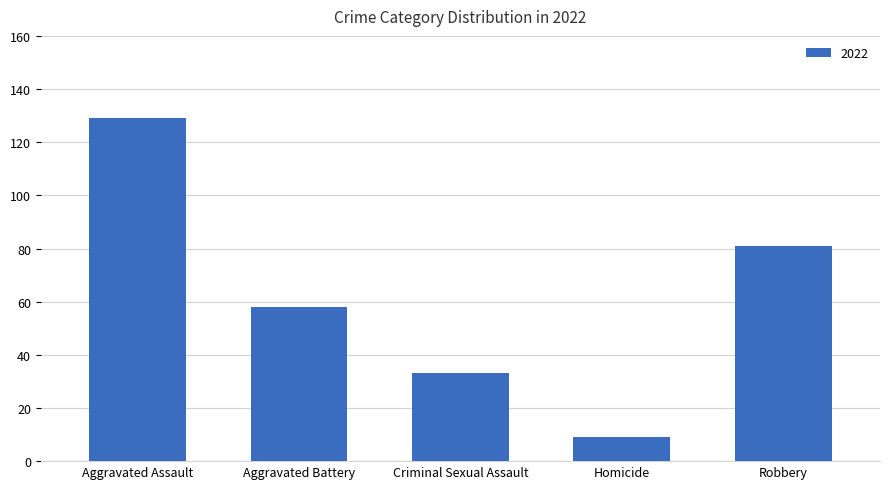

Rank the categories by value from highest to lowest.

Aggravated Assault, Robbery, Aggravated Battery, Criminal Sexual Assault, Homicide